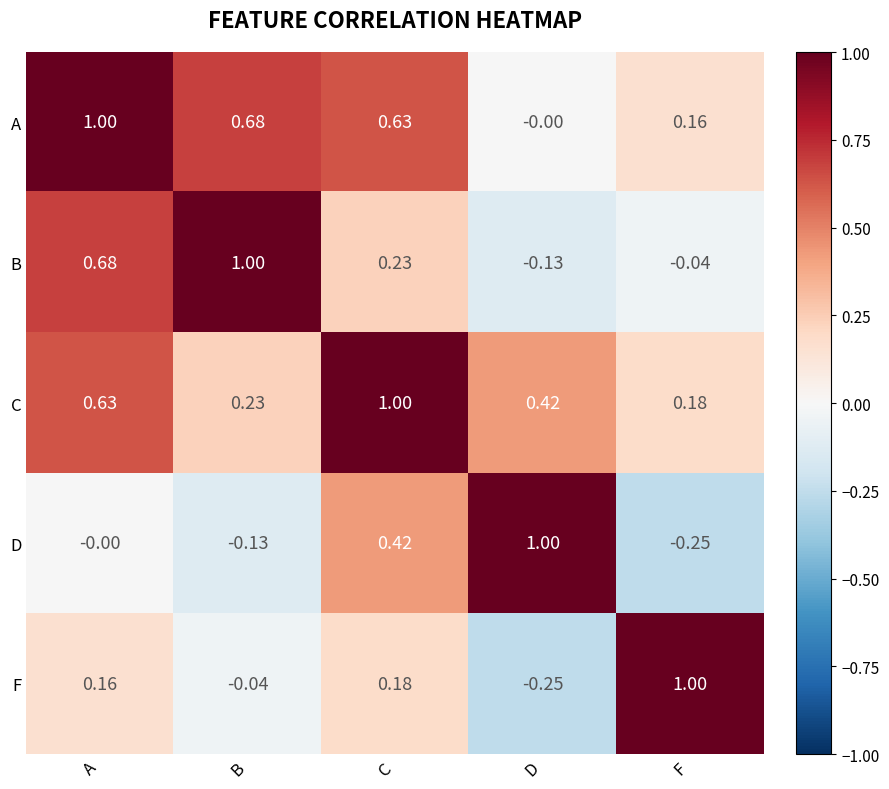

At which label is C closest to 0?

F